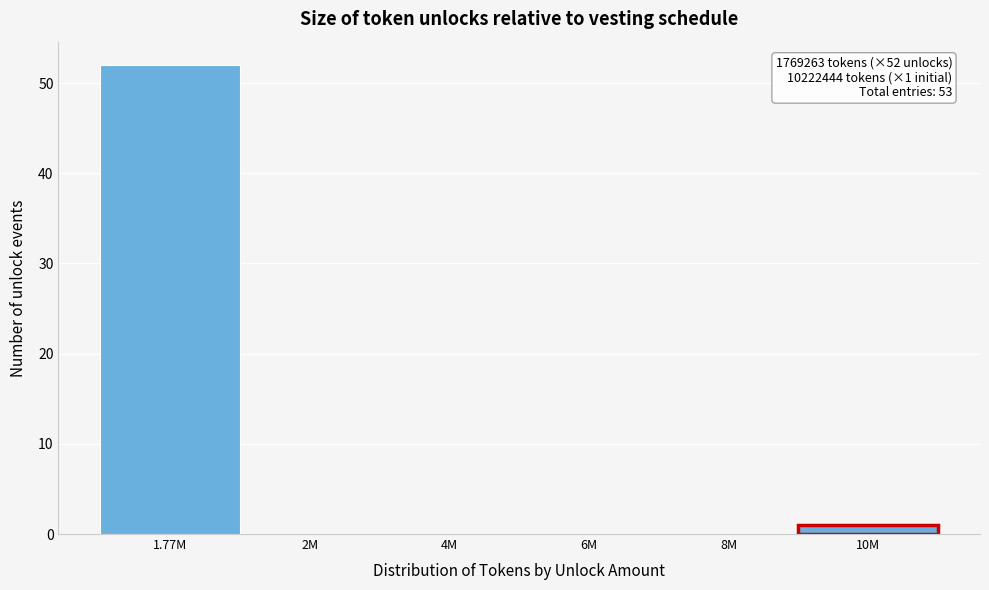

Reading left to right, transcribe all the data shown in this chart.

1.77M=52	2M=0	4M=0	6M=0	8M=0	10M=1